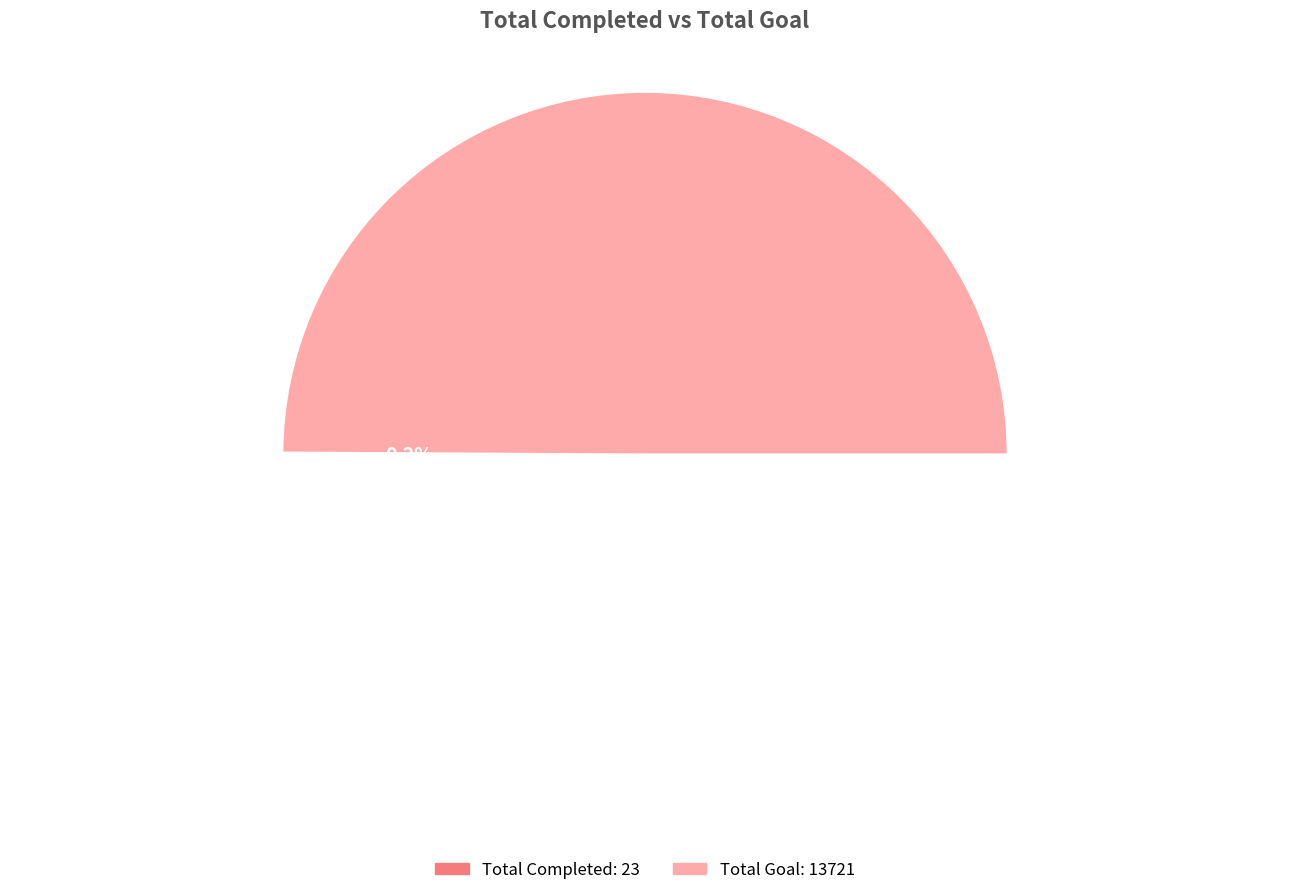

Rank the categories by value from lowest to highest.

Total Completed, Total Goal